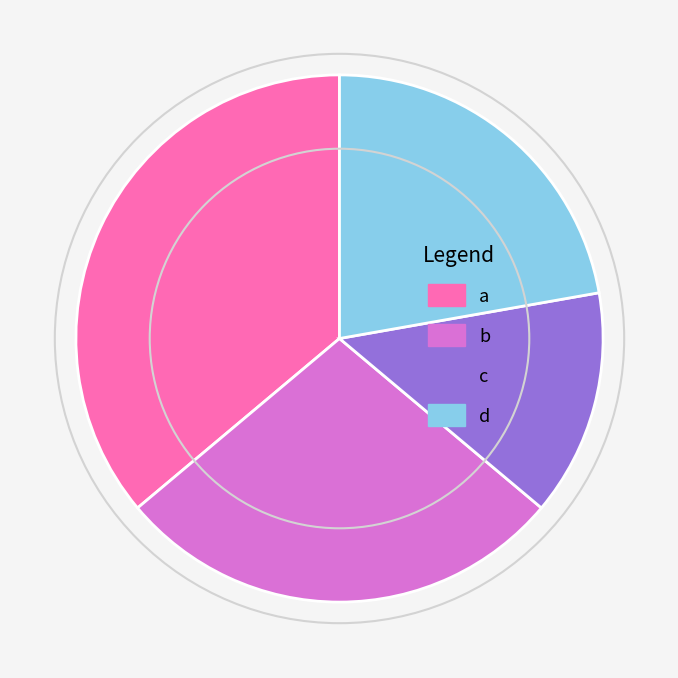

How many slices are in this pie chart?

4